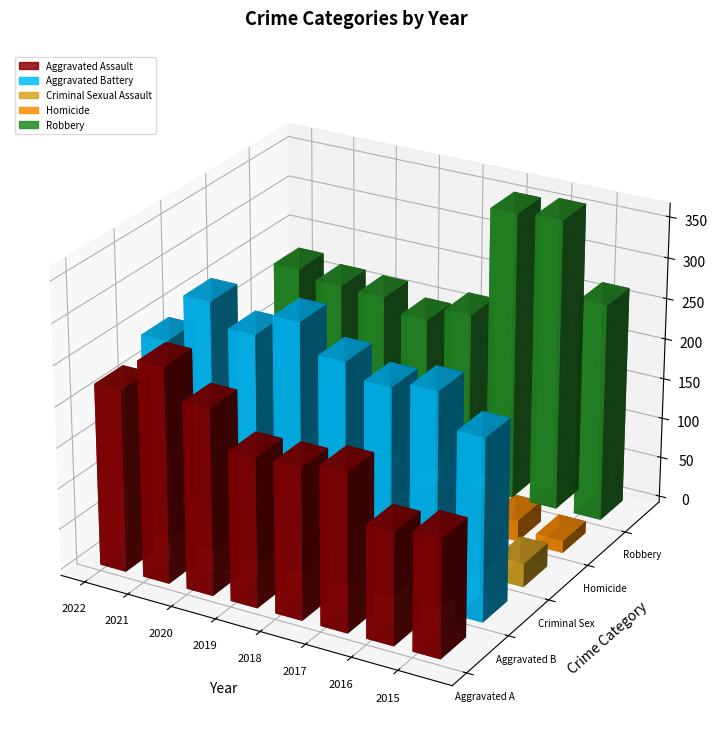

How many groups of bars are there?

8